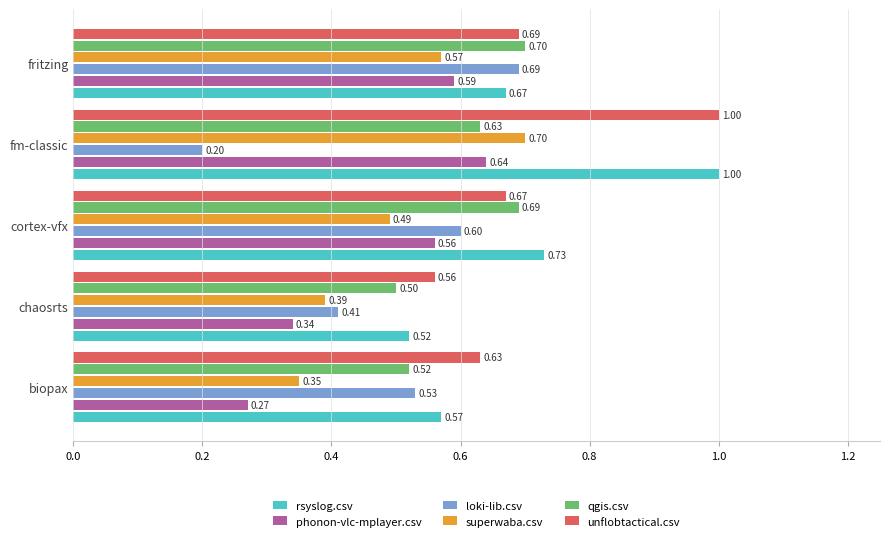

What is the sum of all rsyslog.csv values?

3.5